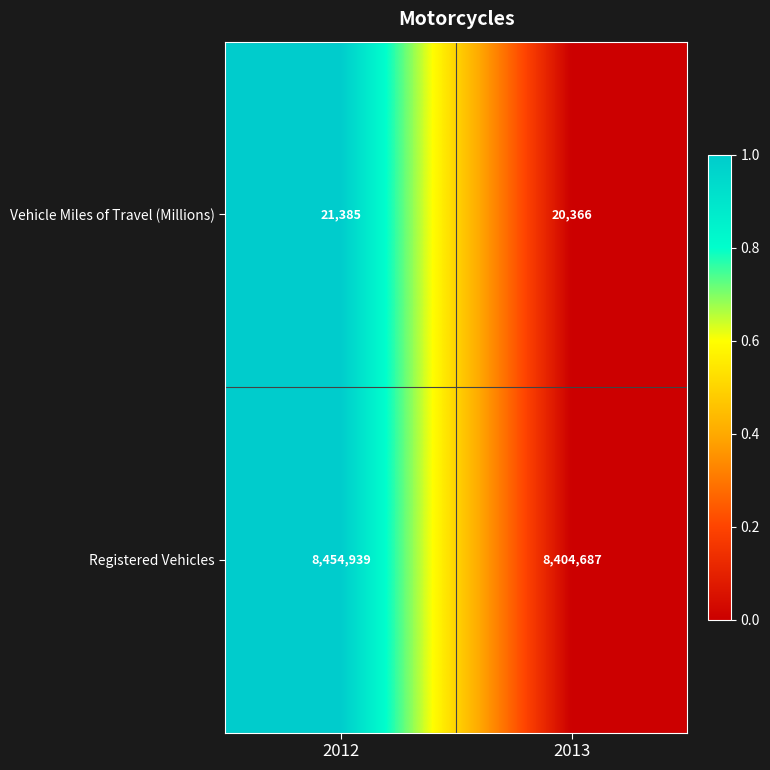

Which series has the largest total across all categories?

Registered Vehicles